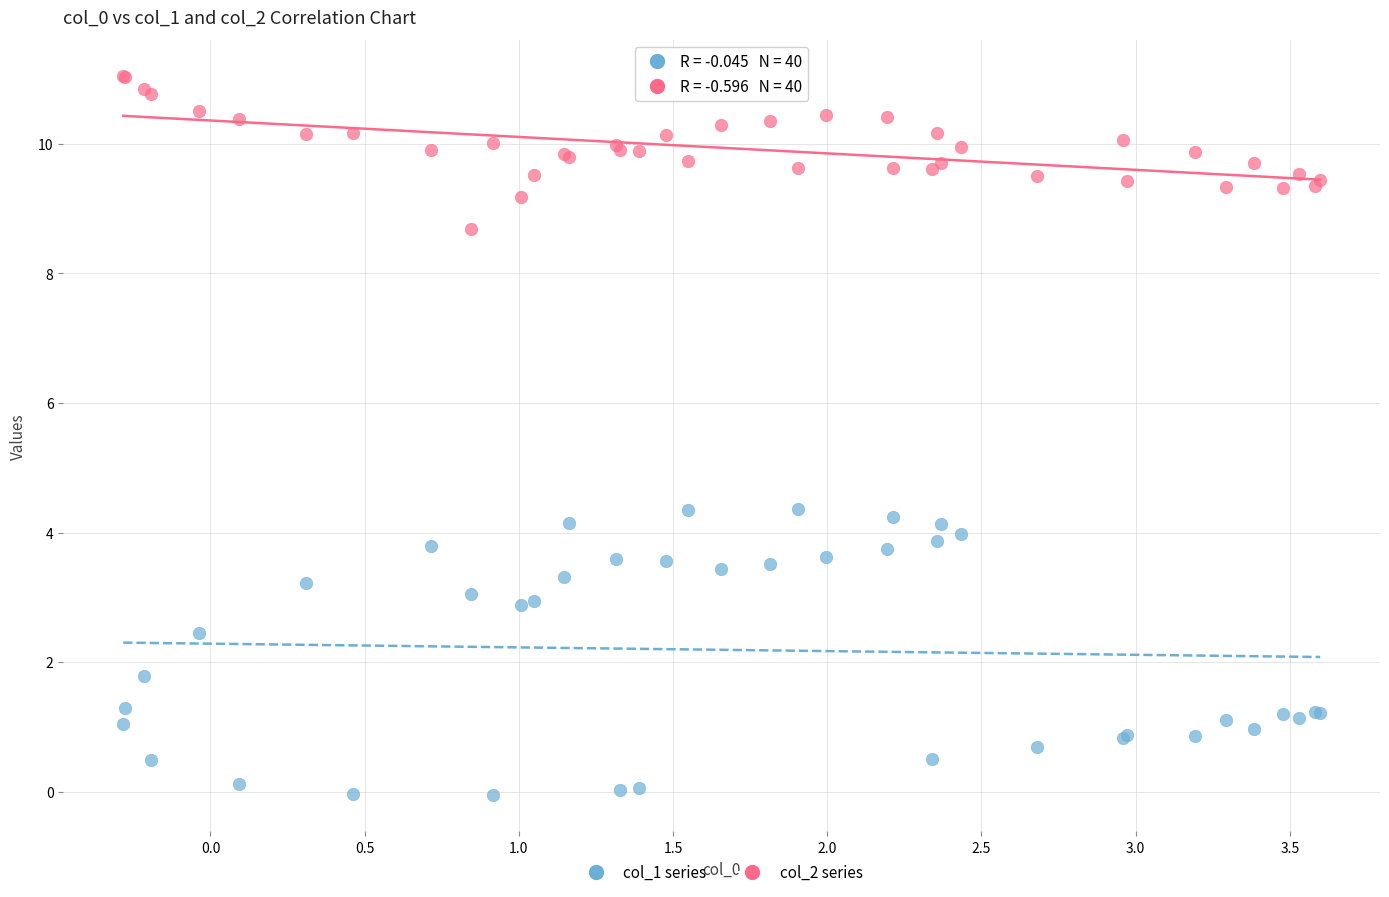

In the col_2 series series, what Y value is closest to 9?

9.2